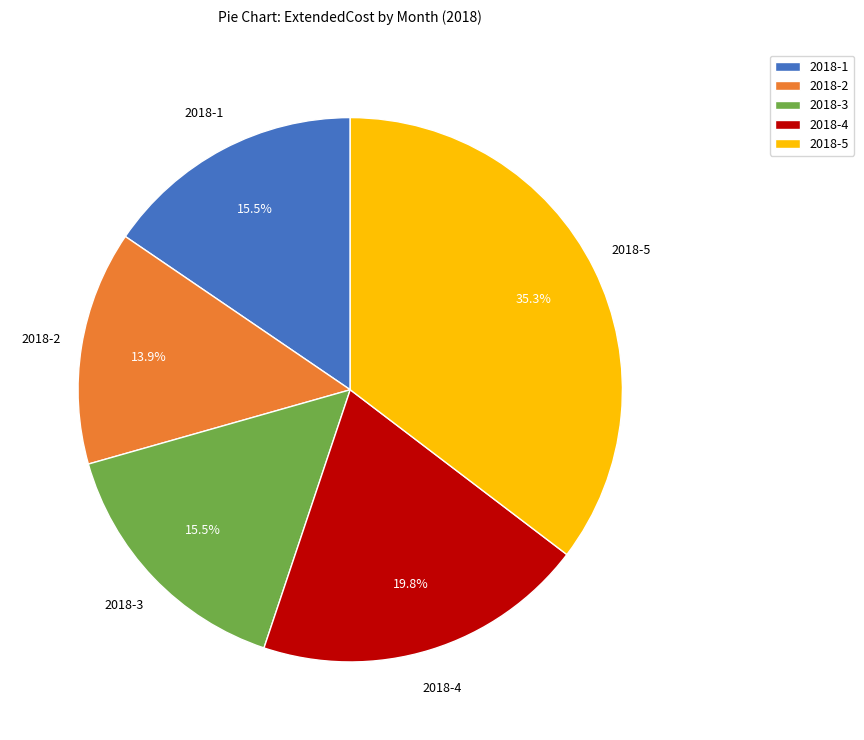

Does 2018-1 represent more than half of the total?

No